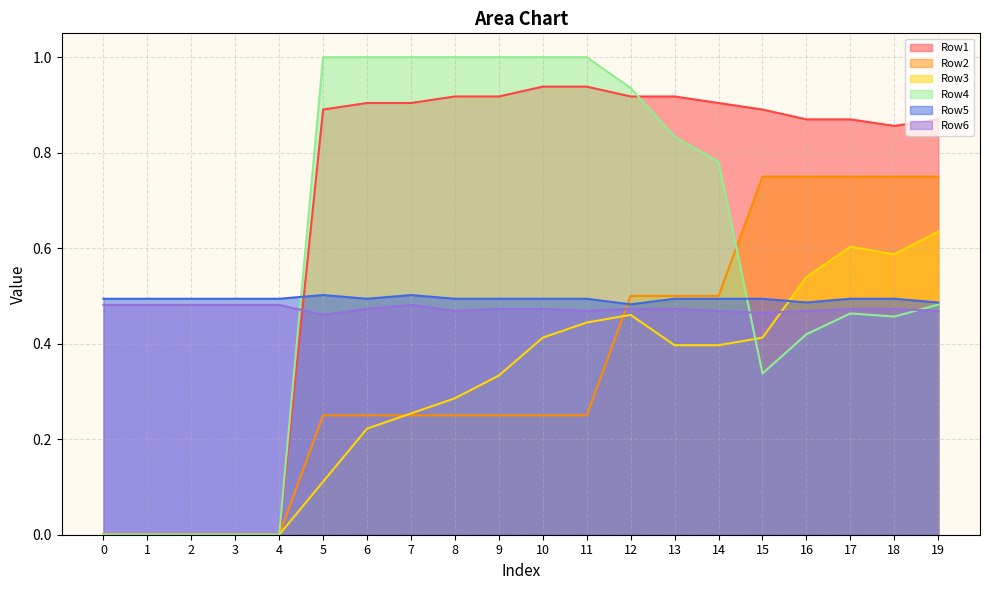

What is the sum of the Row5 values at 8 and 3?

1.0